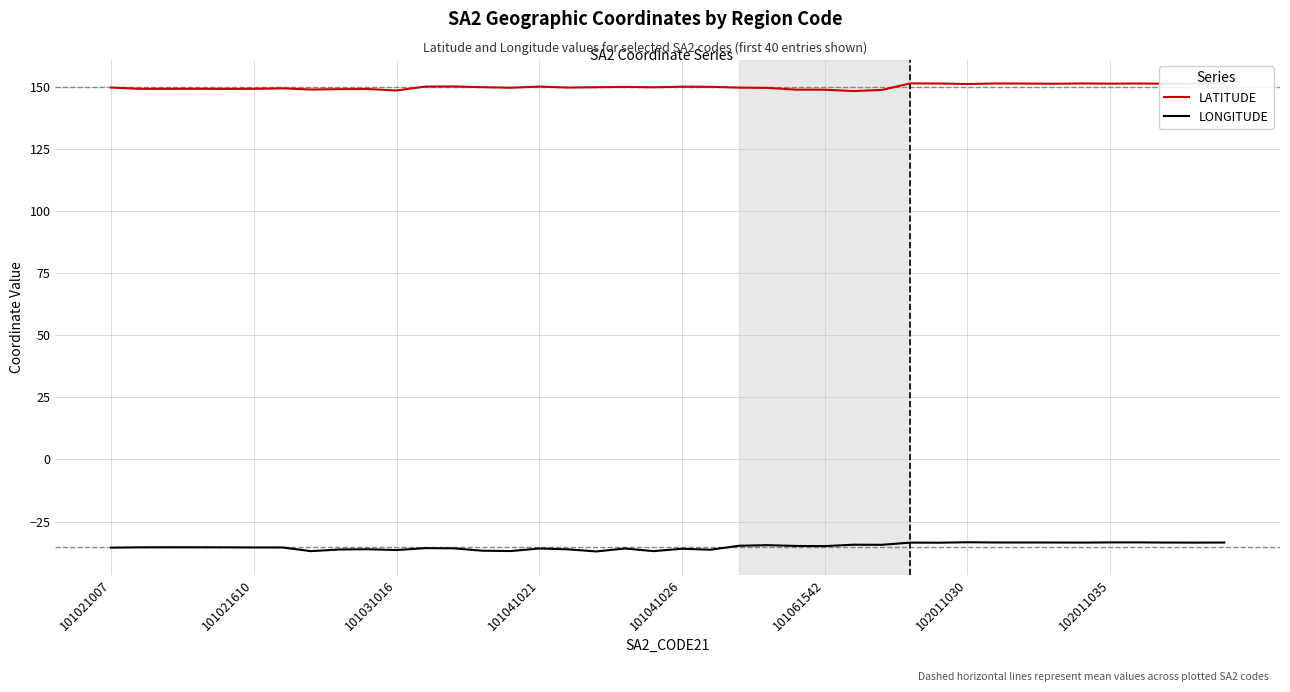

What are all the series names shown in the legend?

LATITUDE, LONGITUDE